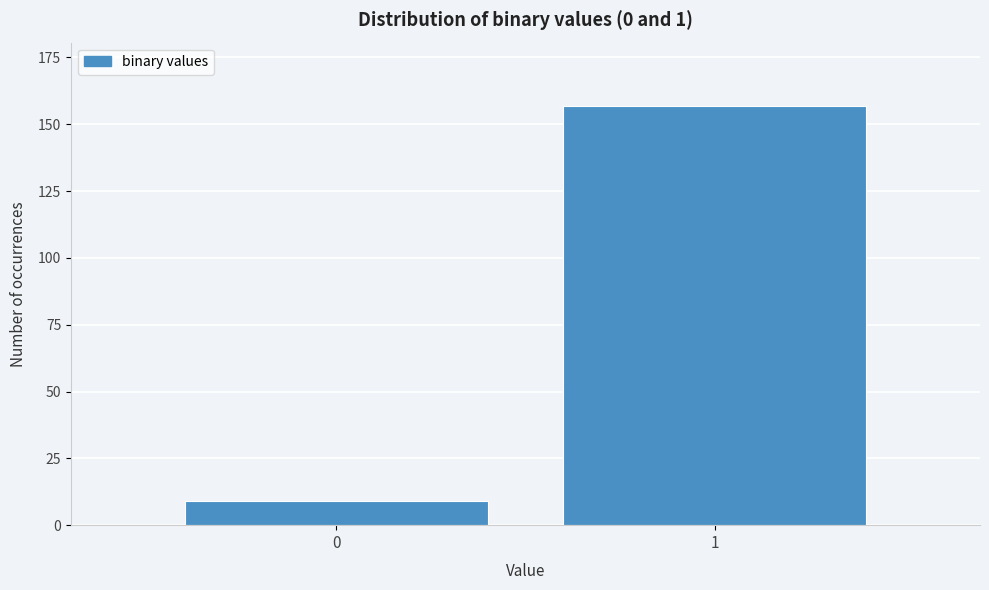

Reading left to right, list all the values displayed in this chart.

9	157